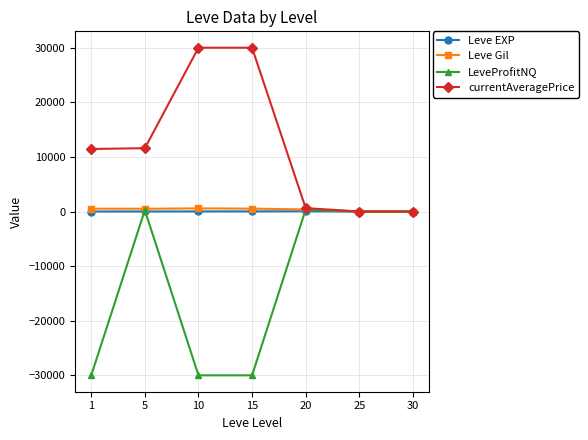

What is the value of the LeveProfitNQ point at the 1st from the left?

-30000.0